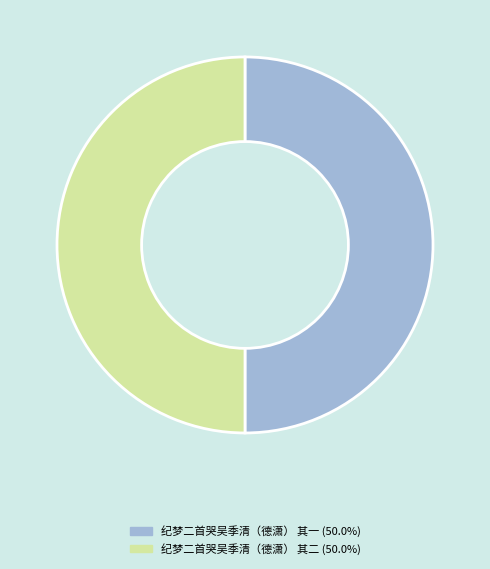

Combined, do 纪梦二首哭吴季清（德潇） 其一 and 纪梦二首哭吴季清（德潇） 其二 account for over 50%?

Yes